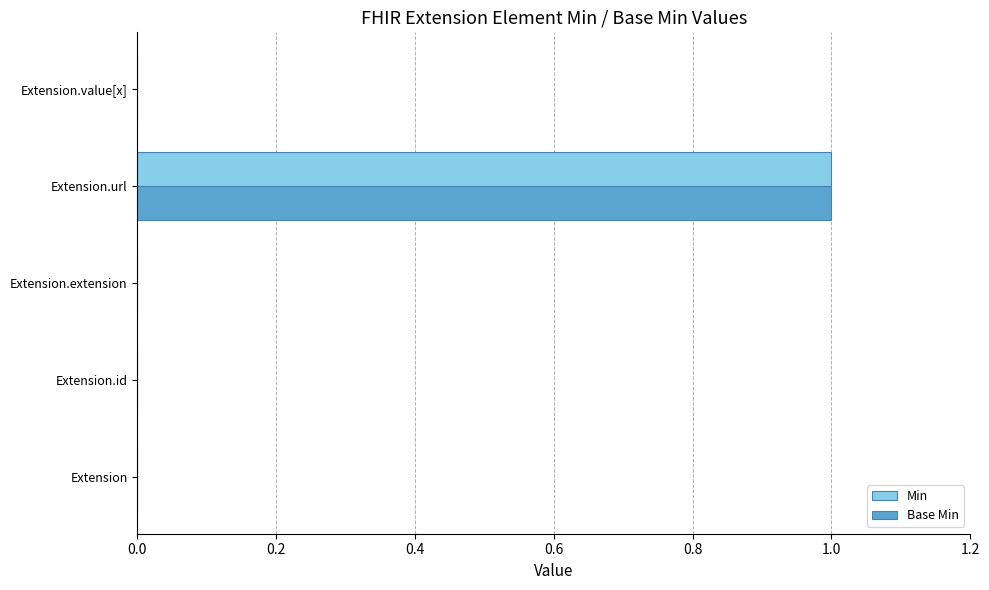

Which category has the highest value across all series?

Extension.url